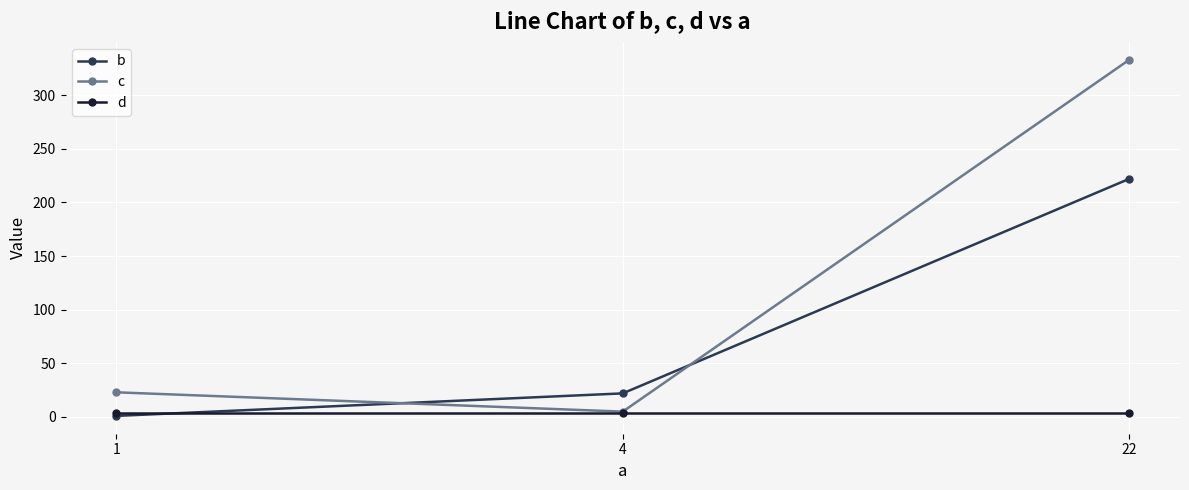

At which label does b reach its peak?

22